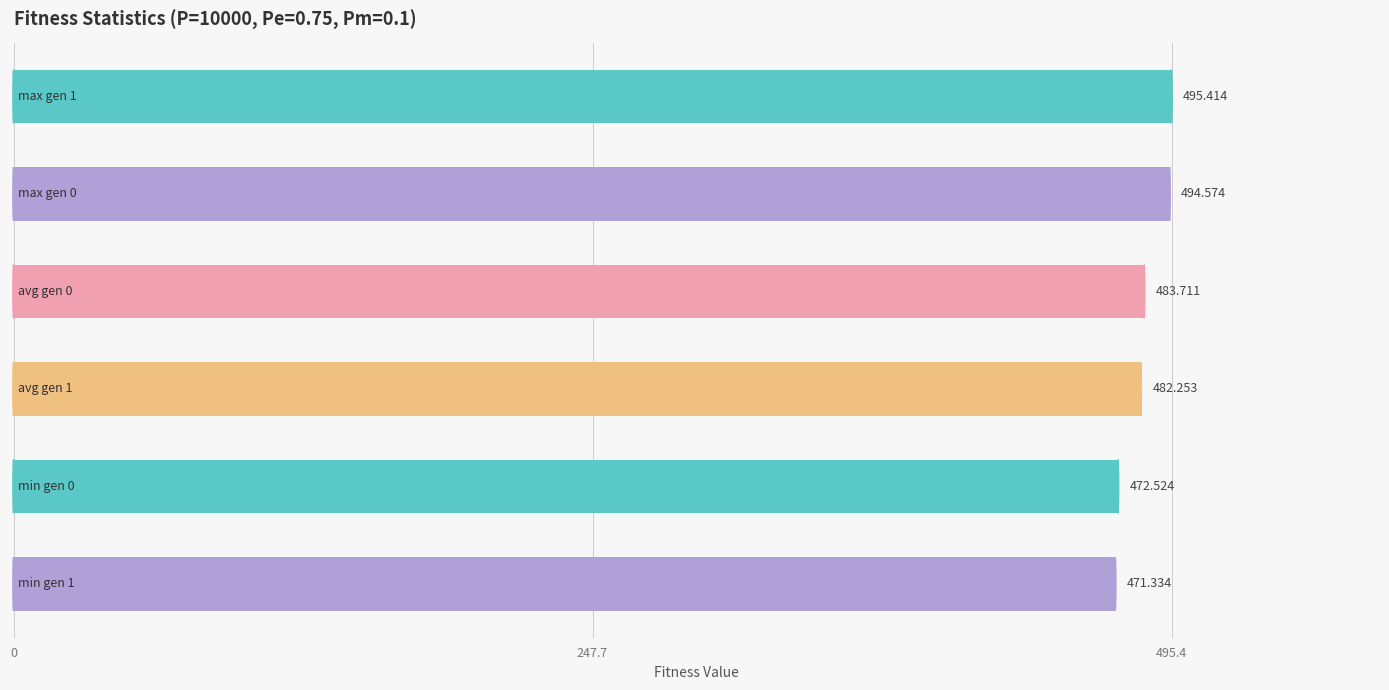

What is the sum of all values?

2899.8